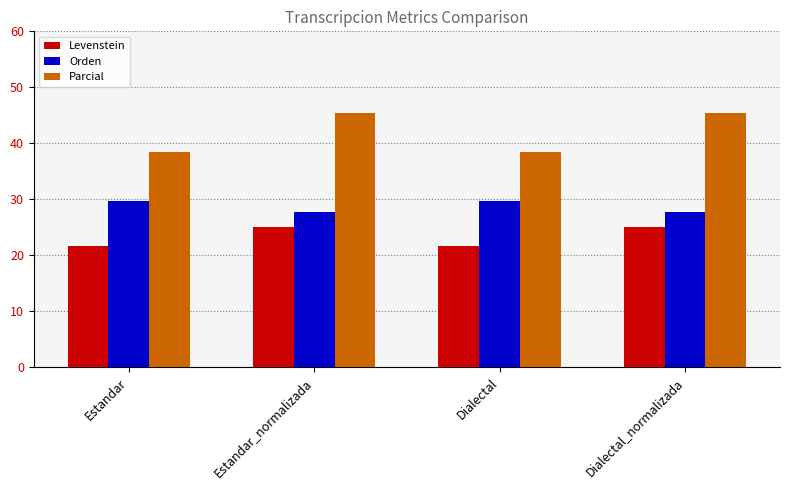

Reading right to left, list all the values displayed in this chart.

Levenstein: Dialectal_normalizada=25.0	Dialectal=21.7	Estandar_normalizada=25.0	Estandar=21.7
Orden: Dialectal_normalizada=27.8	Dialectal=29.7	Estandar_normalizada=27.8	Estandar=29.7
Parcial: Dialectal_normalizada=45.5	Dialectal=38.5	Estandar_normalizada=45.5	Estandar=38.5